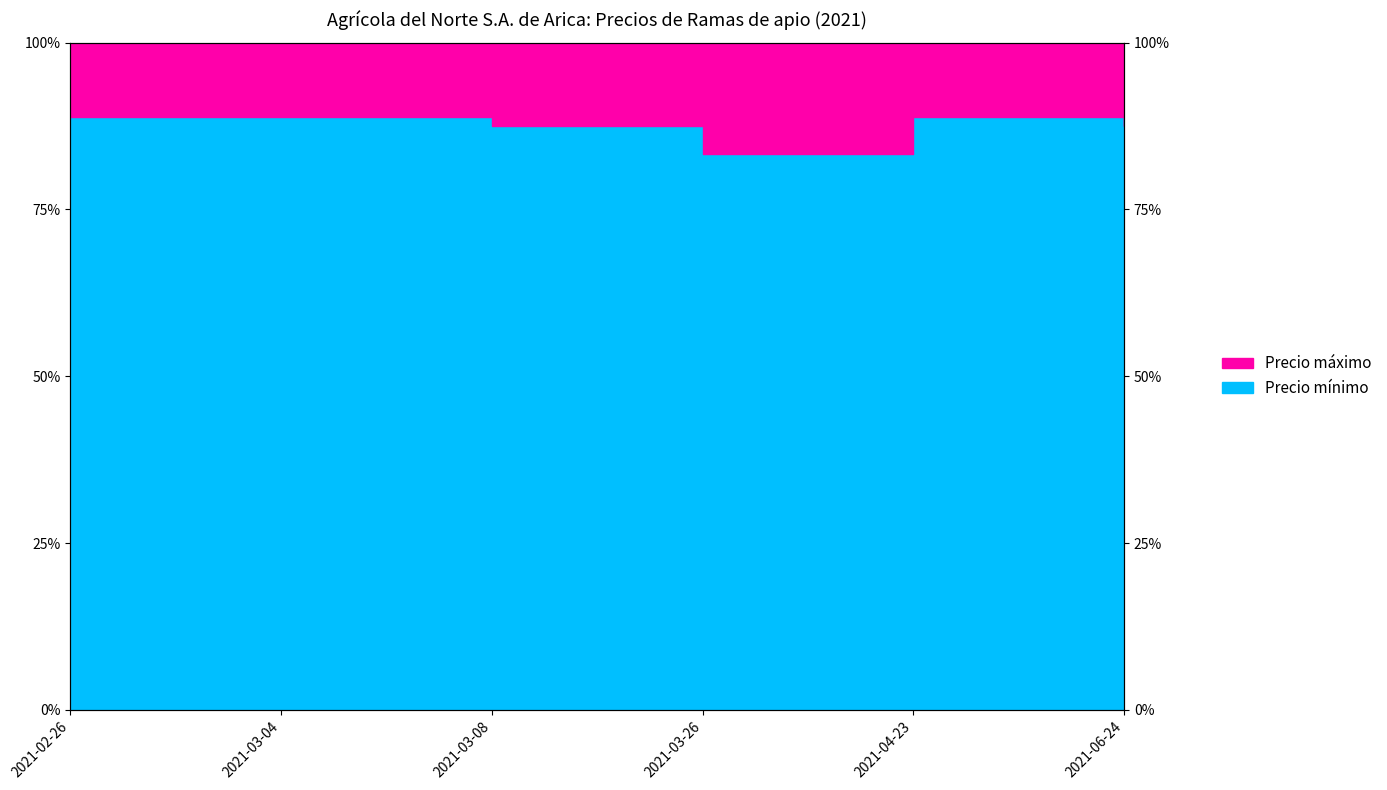

How many lines are shown in the chart?

2